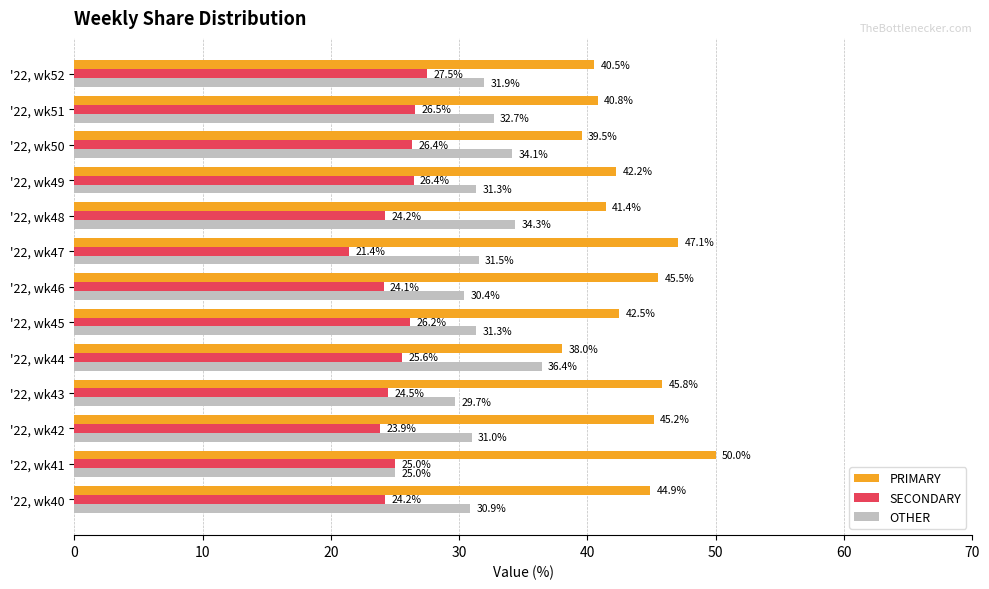

At how many categories does at least one series exceed 21?

13